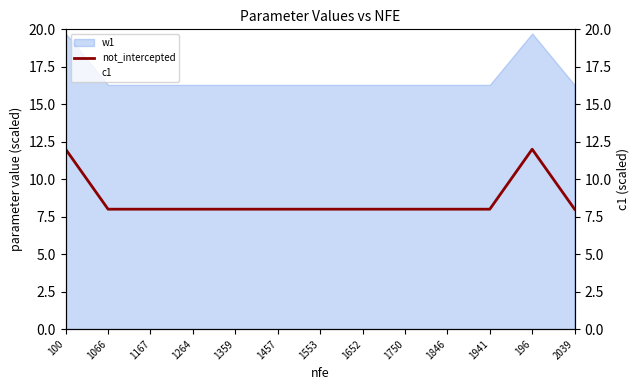

What is the difference between the second highest and second lowest values in the not_intercepted series?

4